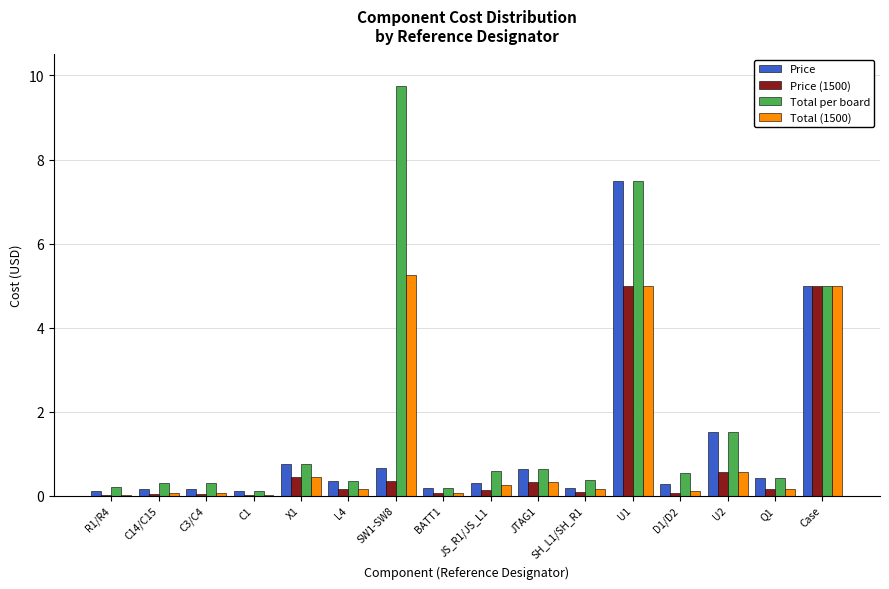

How many series are shown in this chart?

4